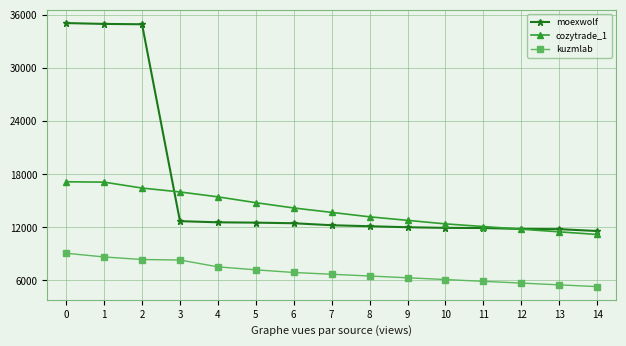

What is the spread (max minus min) of values at 13?

6303